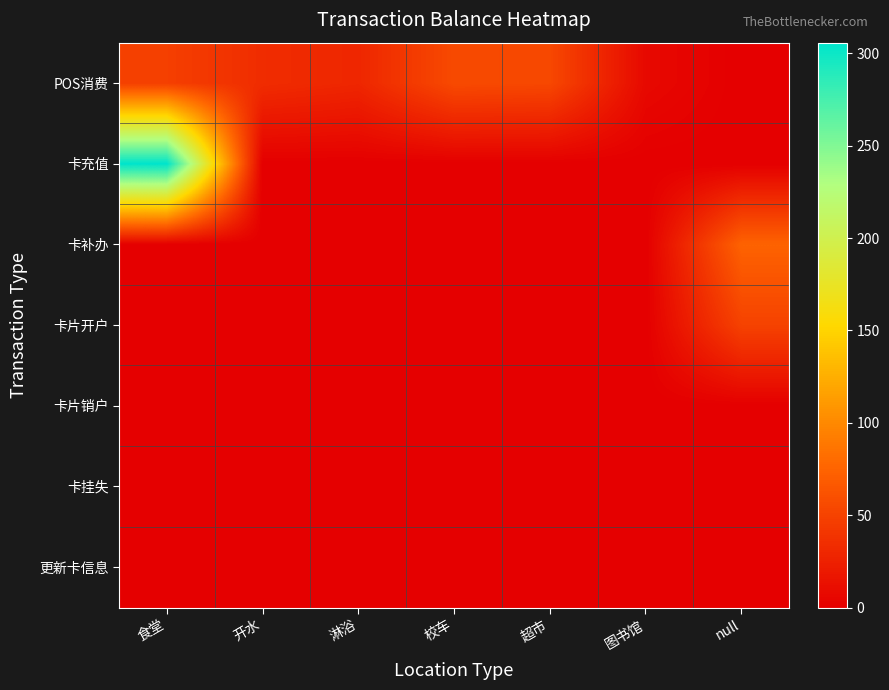

At which category does the chart reach its peak across all series?

食堂